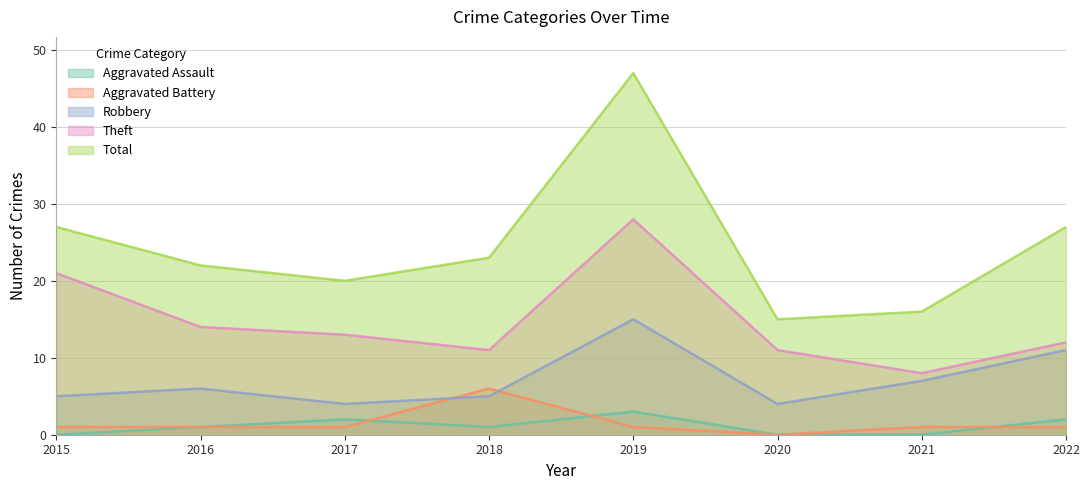

True or false: Robbery and Aggravated Assault intersect in this chart.

False